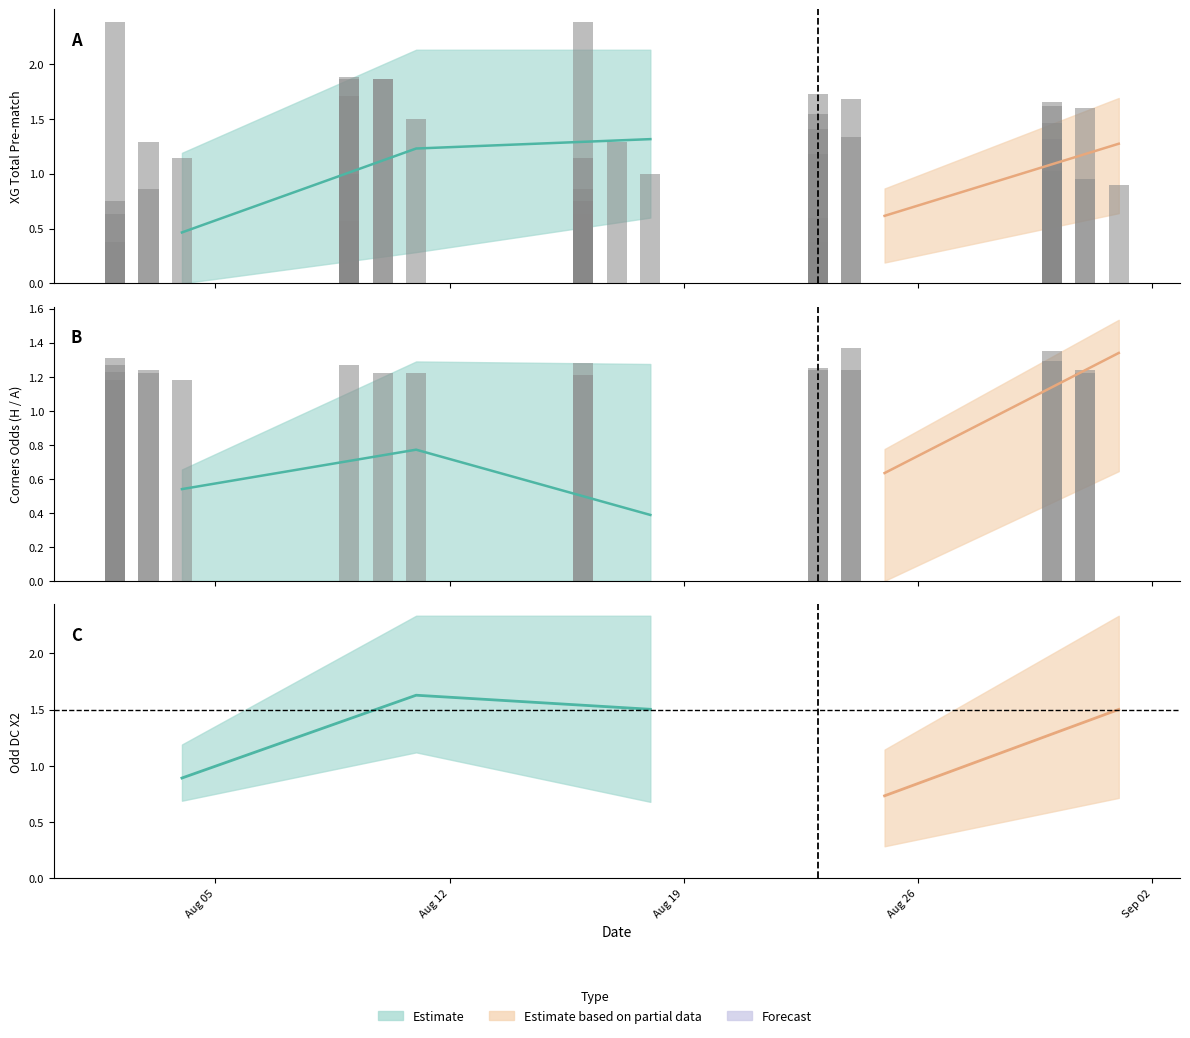

At how many categories does at least one series exceed 1?

39